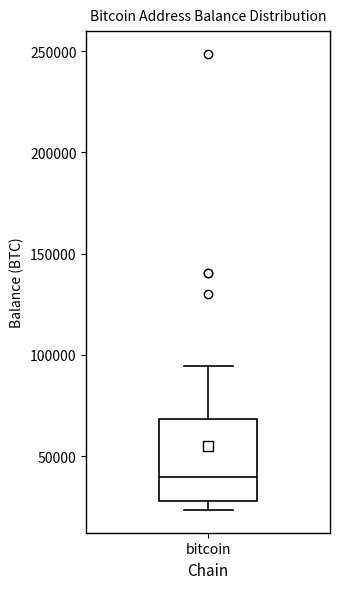

Where is the upper edge of the box for bitcoin on the y-axis? The values are not printed on the chart, so give them approximately, as read against the axis.

70000